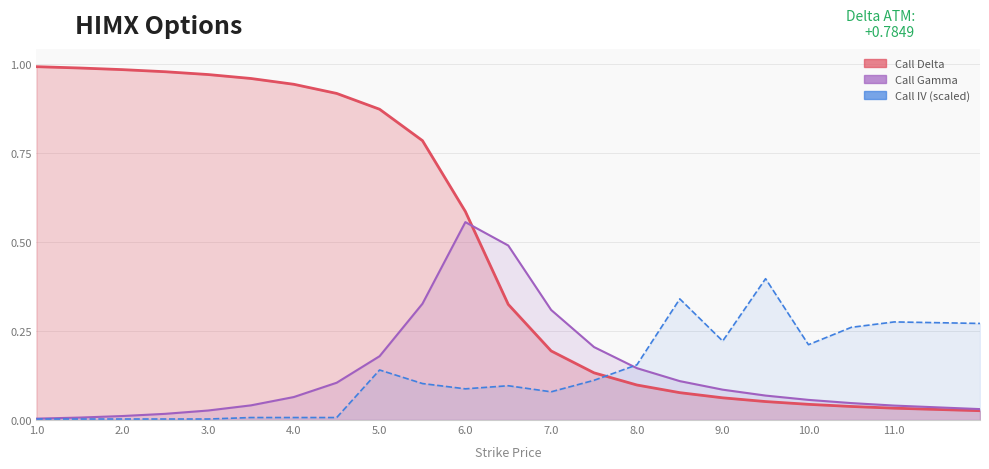

Where do Call Gamma and Call IV first cross each other?

7.5 and 8